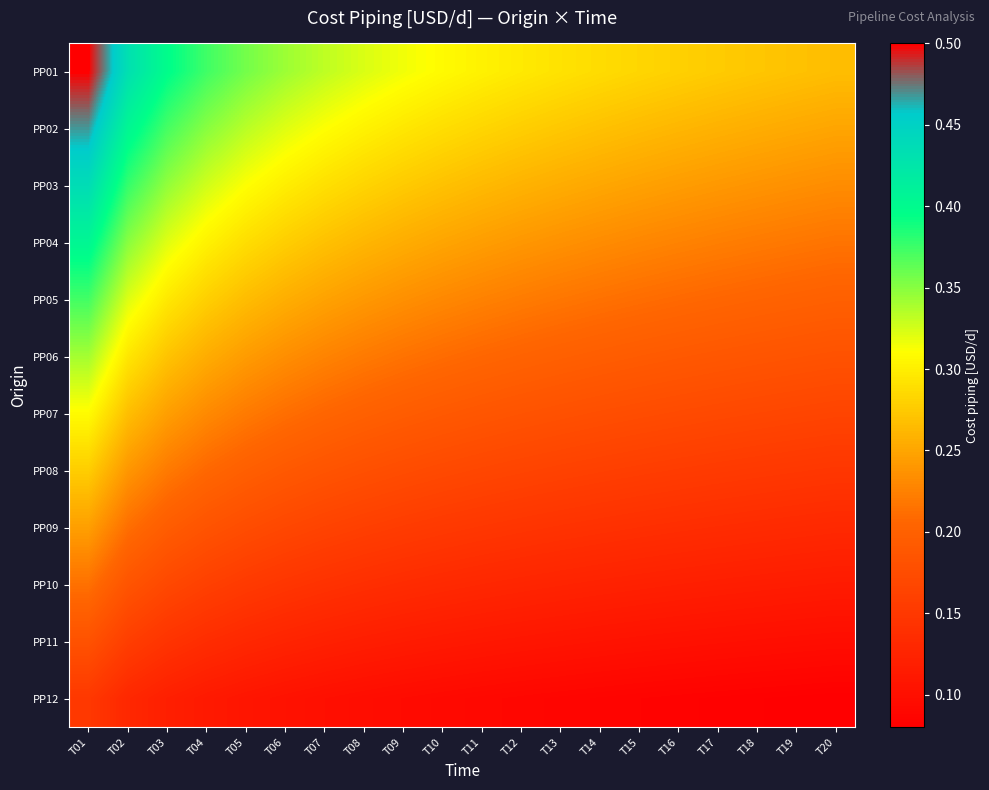

Count the number of data series in this chart.

12